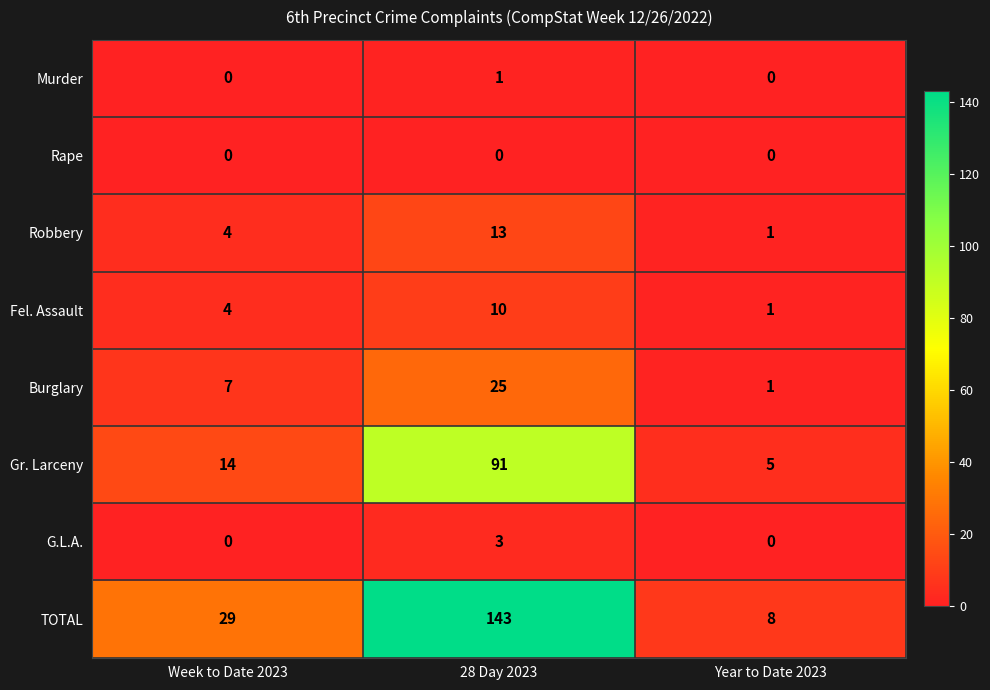

Which series has the largest total across all categories?

TOTAL